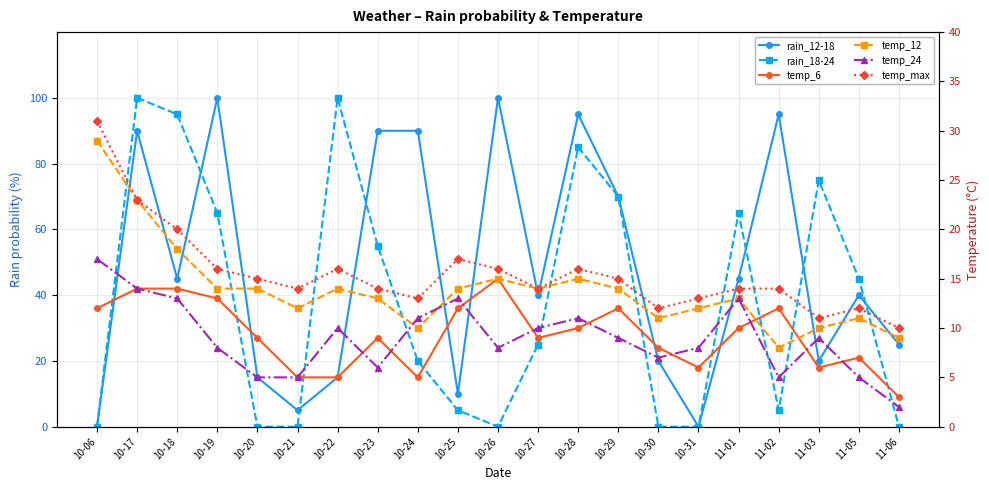

What are all the series names shown in the legend?

rain_12-18, rain_18-24, temp_6, temp_12, temp_24, temp_max